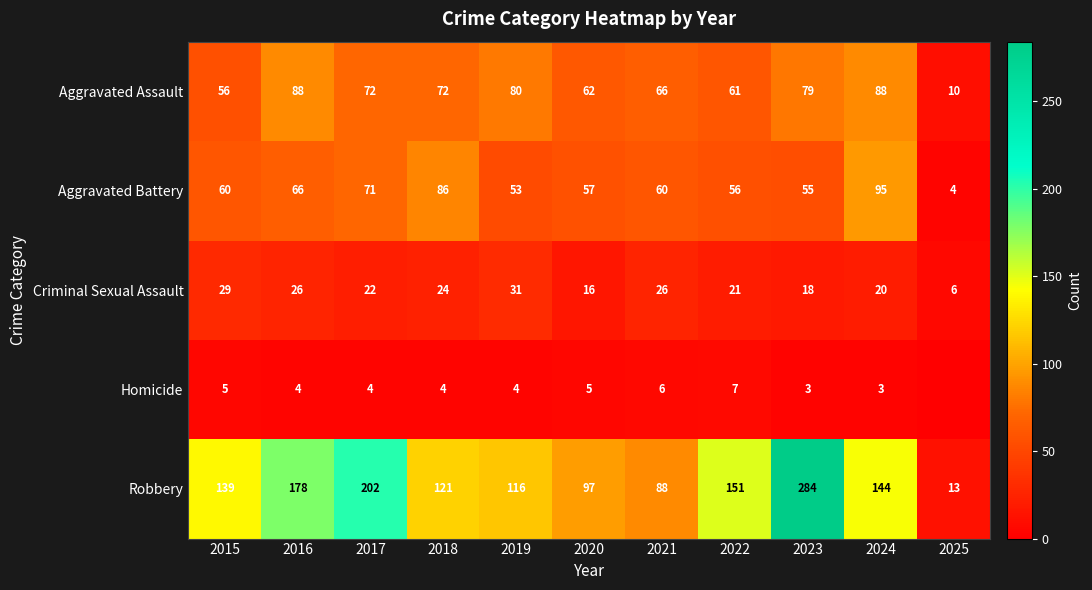

What value does the Criminal Sexual Assault series have at 2025, to the nearest 5?

5